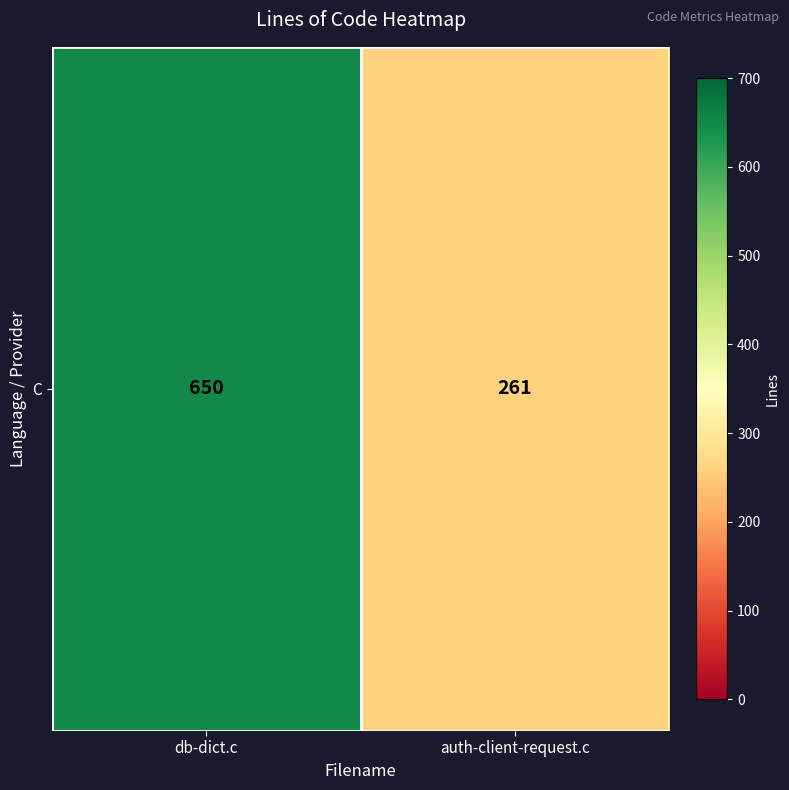

Reading left to right, what are all the values shown in this chart?

db-dict.c=650	auth-client-request.c=261